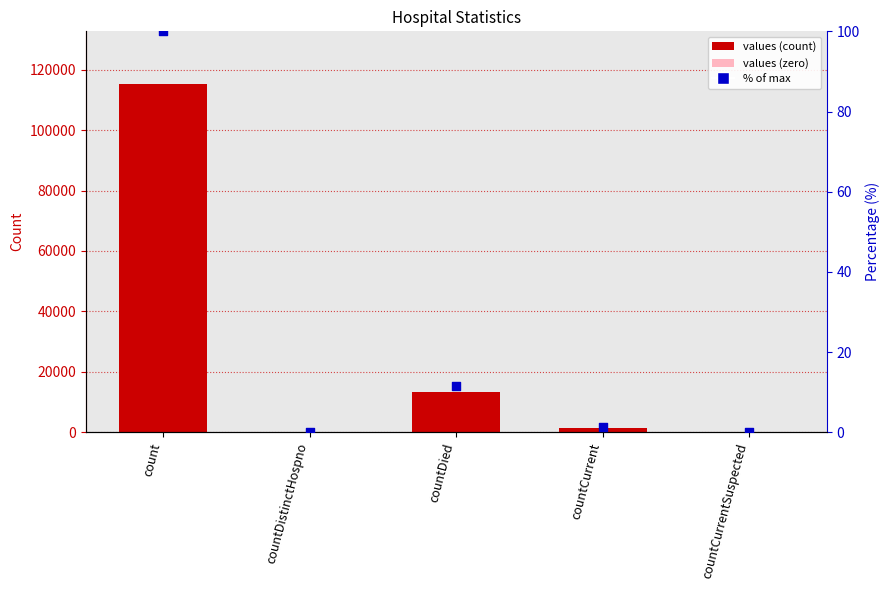

Which series contains the lowest Y value?

values